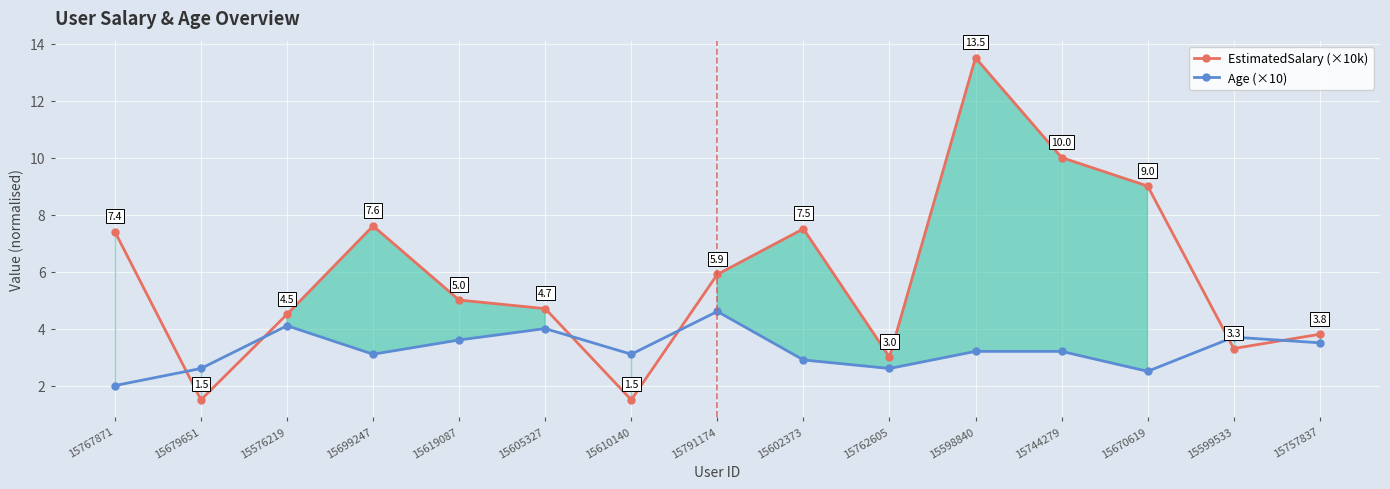

What is the label of the 4th point from the right?

15744279